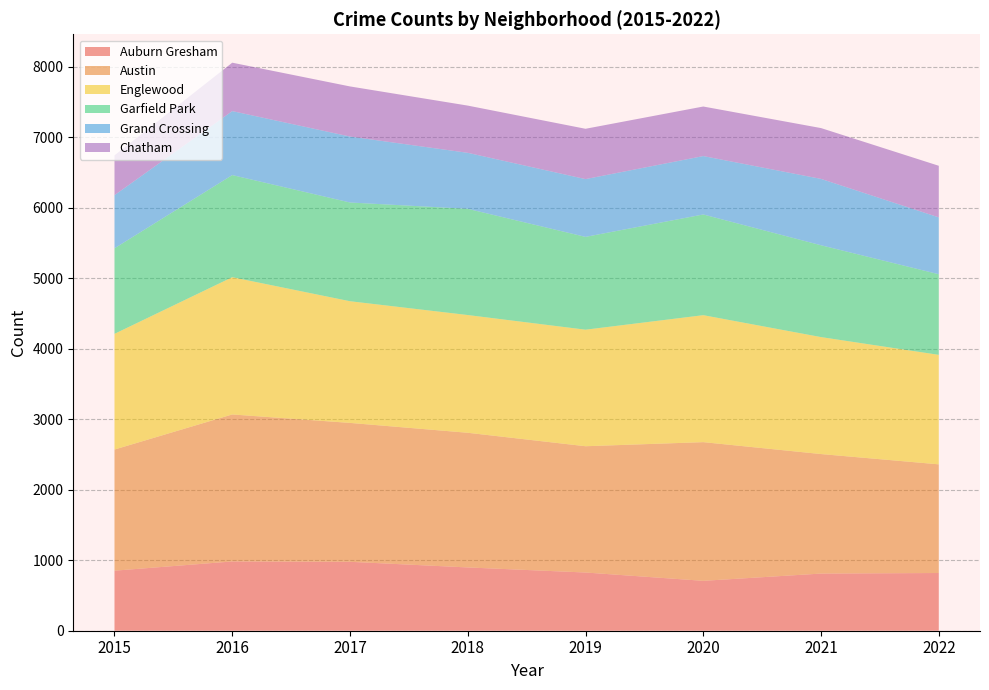

Reading right to left, extract all data points from this chart.

Auburn Gresham: 2022=819	2021=811	2020=708	2019=826	2018=898	2017=978	2016=983	2015=852
Austin: 2022=1542	2021=1696	2020=1968	2019=1792	2018=1911	2017=1971	2016=2086	2015=1719
Englewood: 2022=1554	2021=1660	2020=1802	2019=1654	2018=1671	2017=1727	2016=1948	2015=1642
Garfield Park: 2022=1144	2021=1303	2020=1429	2019=1317	2018=1507	2017=1401	2016=1449	2015=1214
Grand Crossing: 2022=807	2021=942	2020=829	2019=820	2018=795	2017=936	2016=908	2015=754
Chatham: 2022=732	2021=721	2020=703	2019=714	2018=670	2017=711	2016=687	2015=565